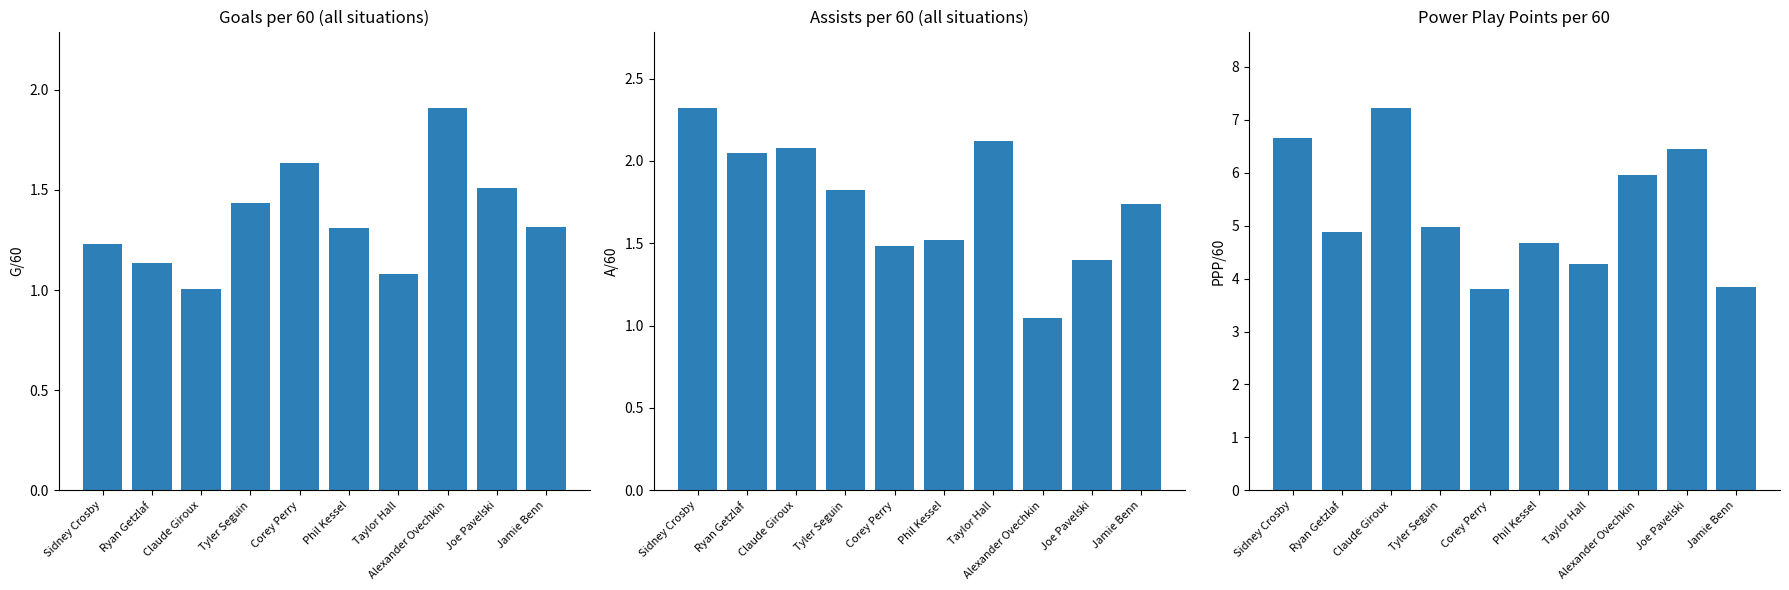

How many values in the PPP/60 series exceed 4?

8